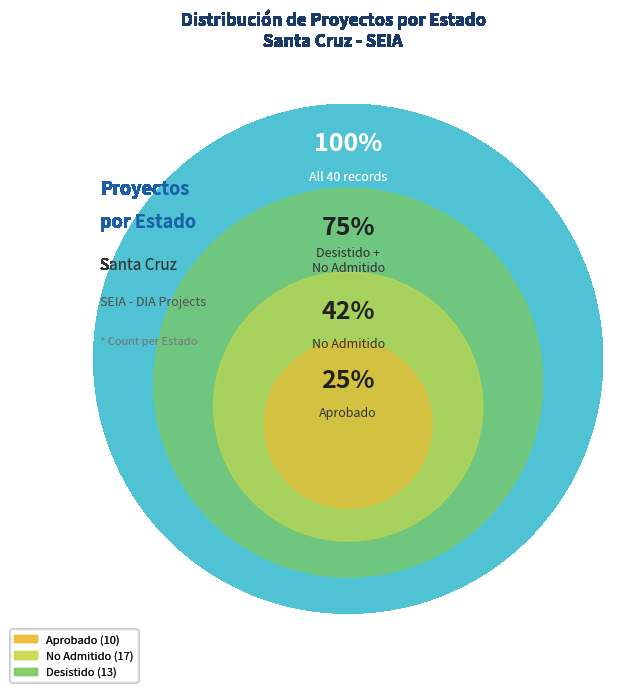

The DIA slice represents 81% of the pie. True or false?

False